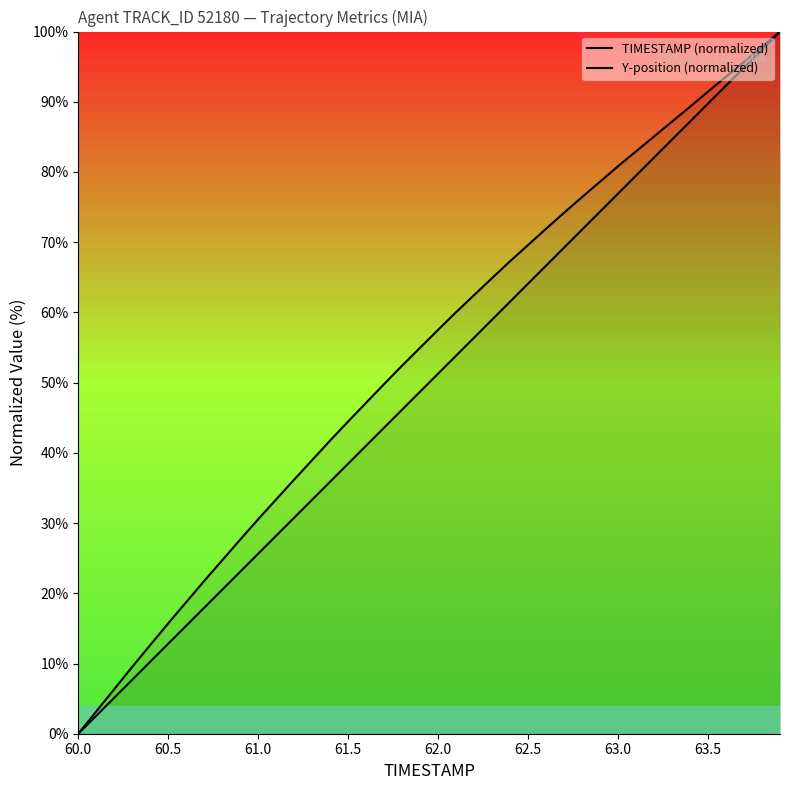

How many lines are shown in the chart?

2